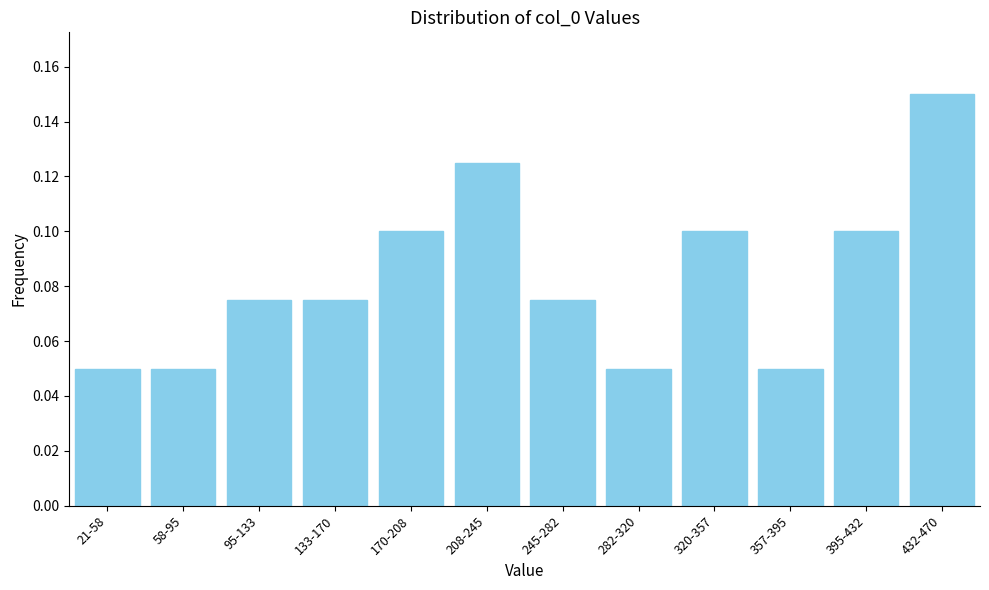

Between 357-395 and 395-432, which is larger?

395-432